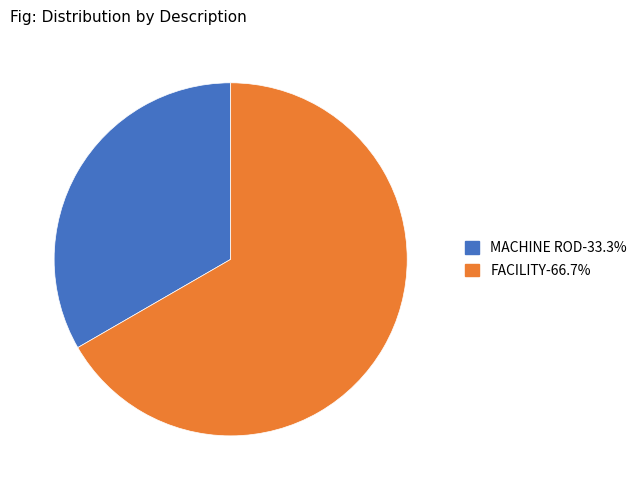

Count the number of slices in the pie.

2